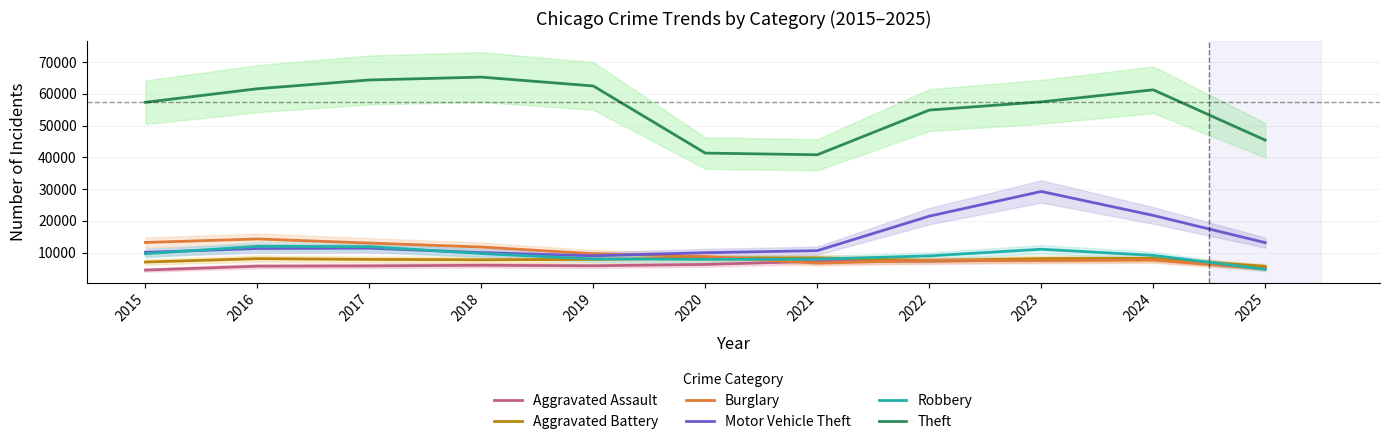

What is the value of the Theft point at the 8th from the left?

54899